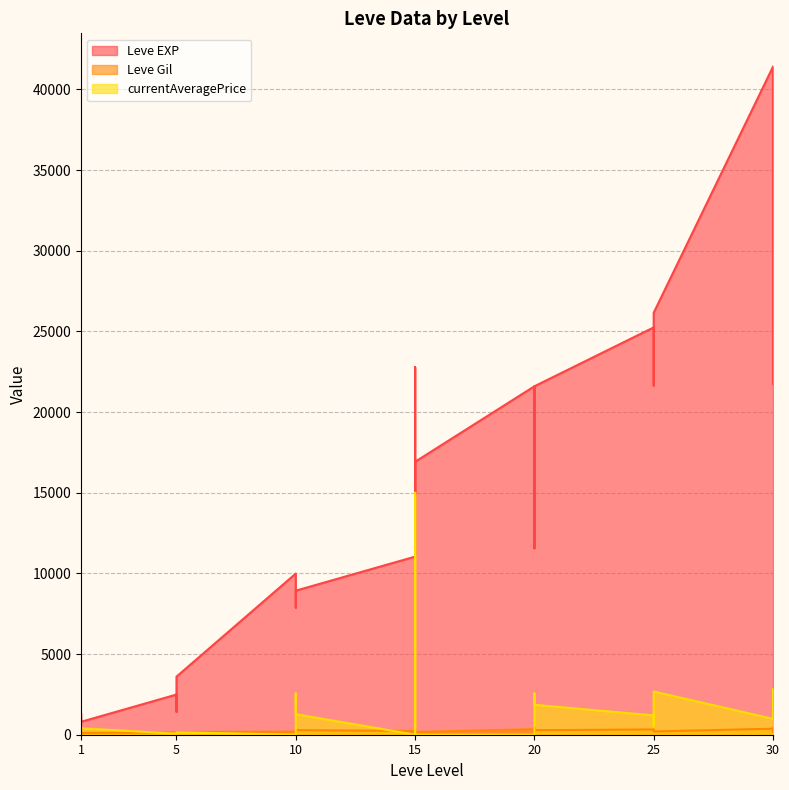

Where is the first local minimum for currentAveragePrice?

5